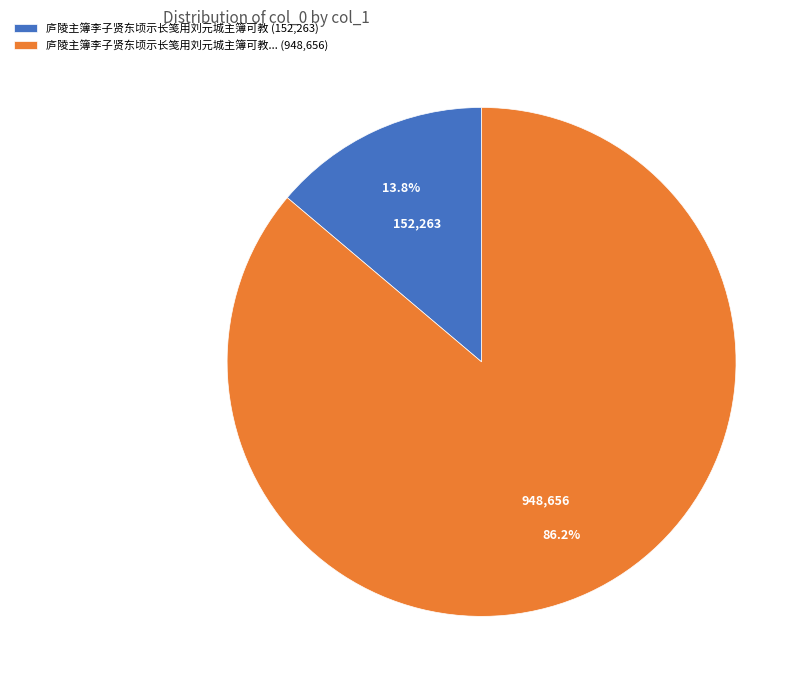

What is the largest slice in the pie chart?

庐陵主簿李子贤东顷示长笺用刘元城主簿可教... (948,656)